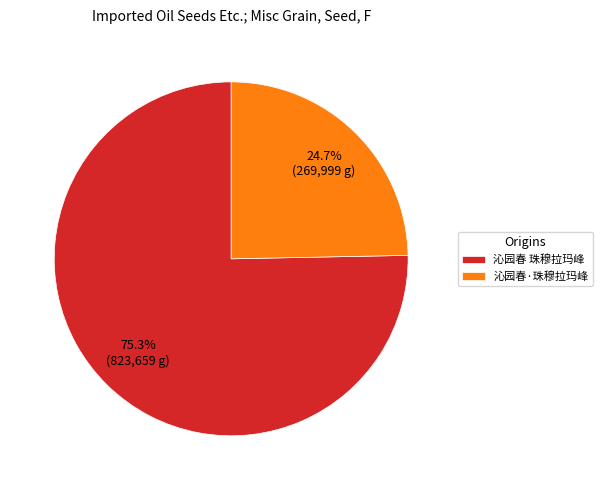

What percentage is the 沁园春·珠穆拉玛峰 slice, to the nearest percent?

25%